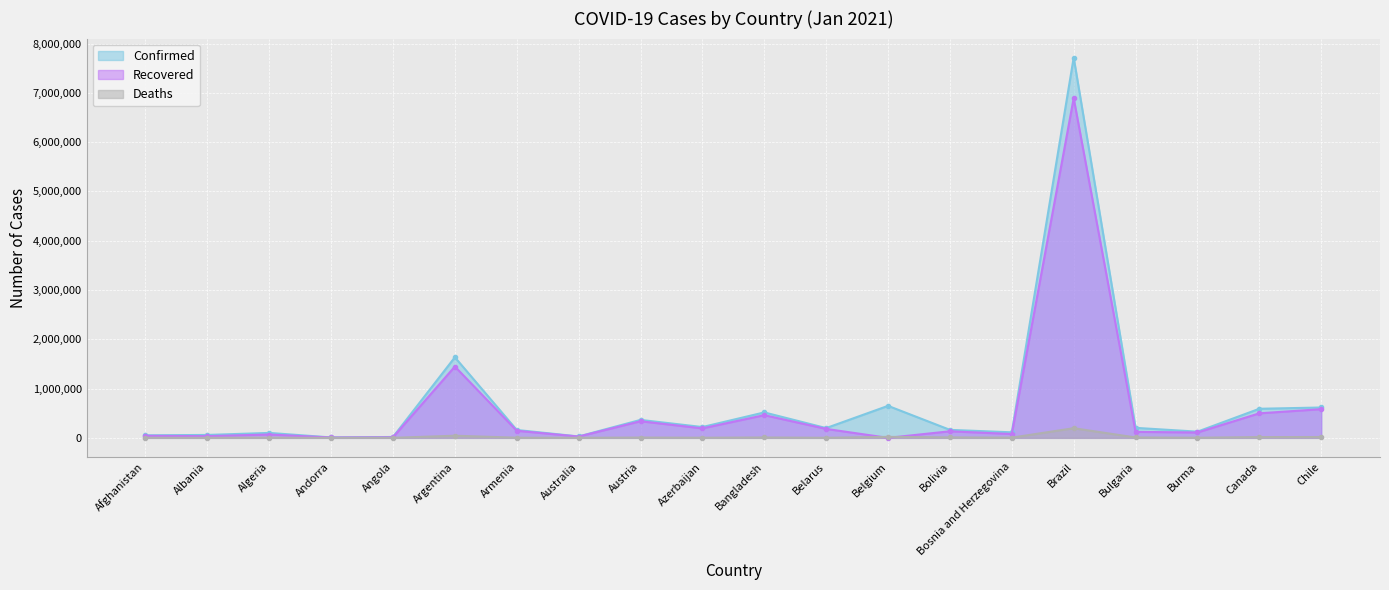

What is the value of the Confirmed point at the 15th from the left?

112143